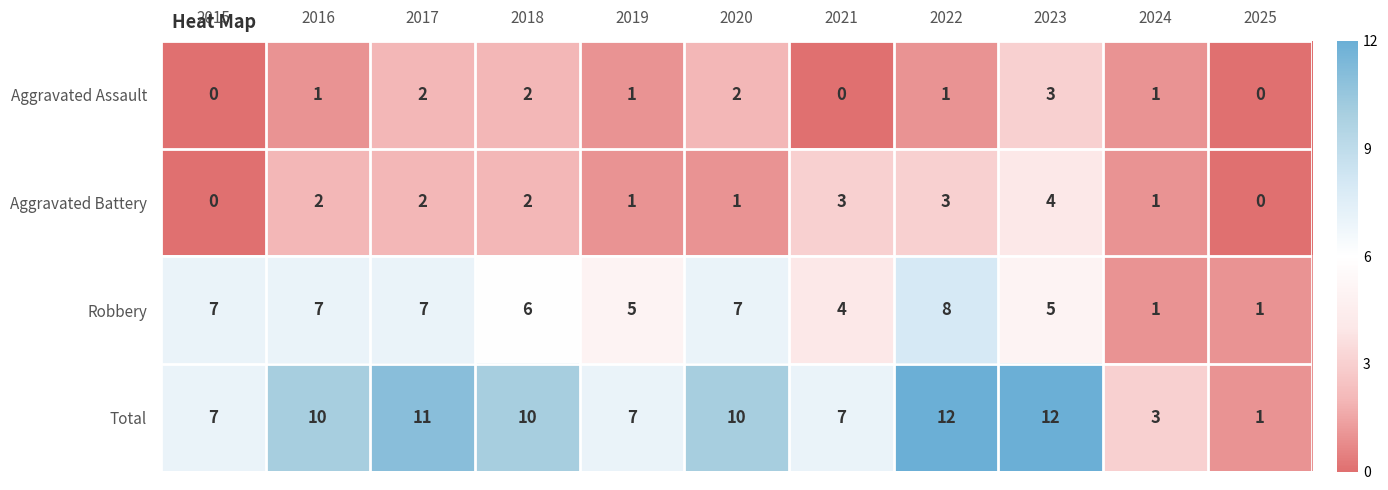

At 2023, list the series in order from largest to smallest.

Total, Robbery, Aggravated Battery, Aggravated Assault